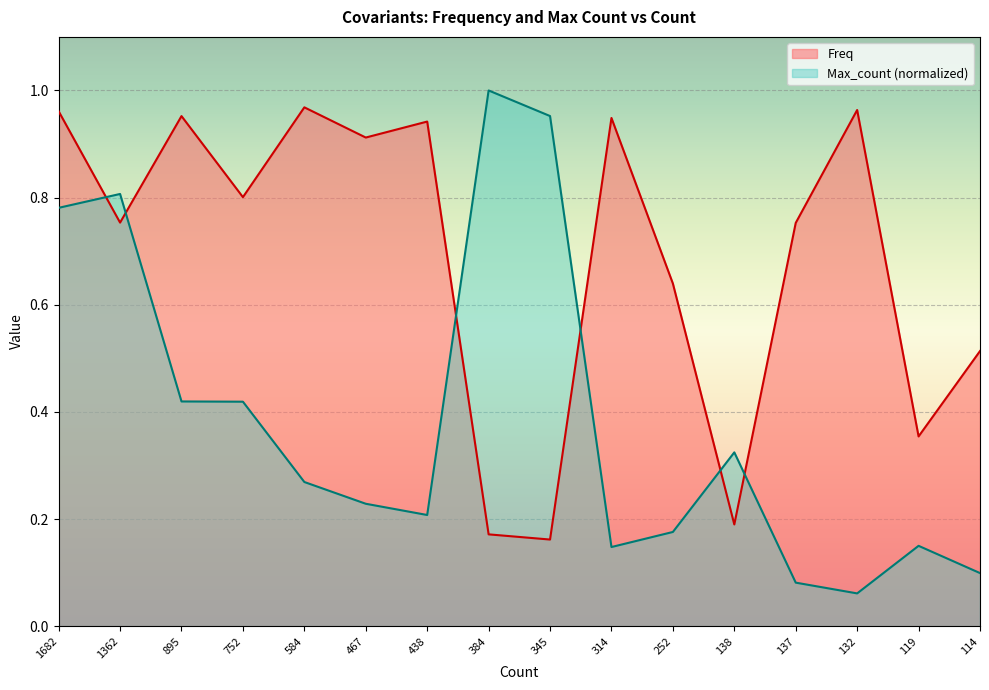

Which series has the largest range (max minus min)?

Max_count (normalized)